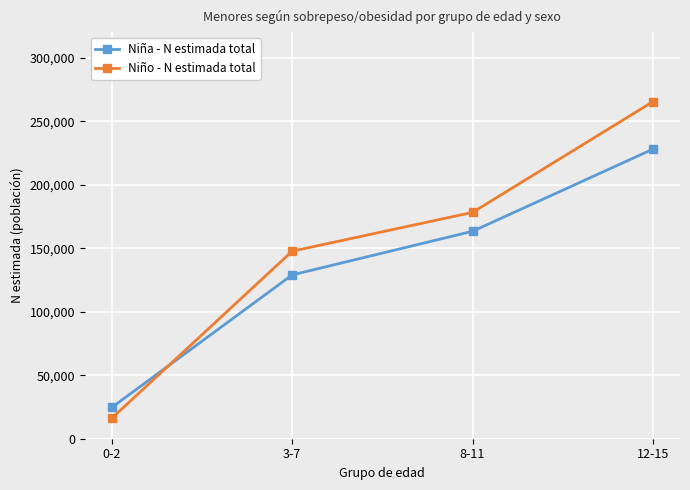

What is the total value across all series at 8-11?

341501